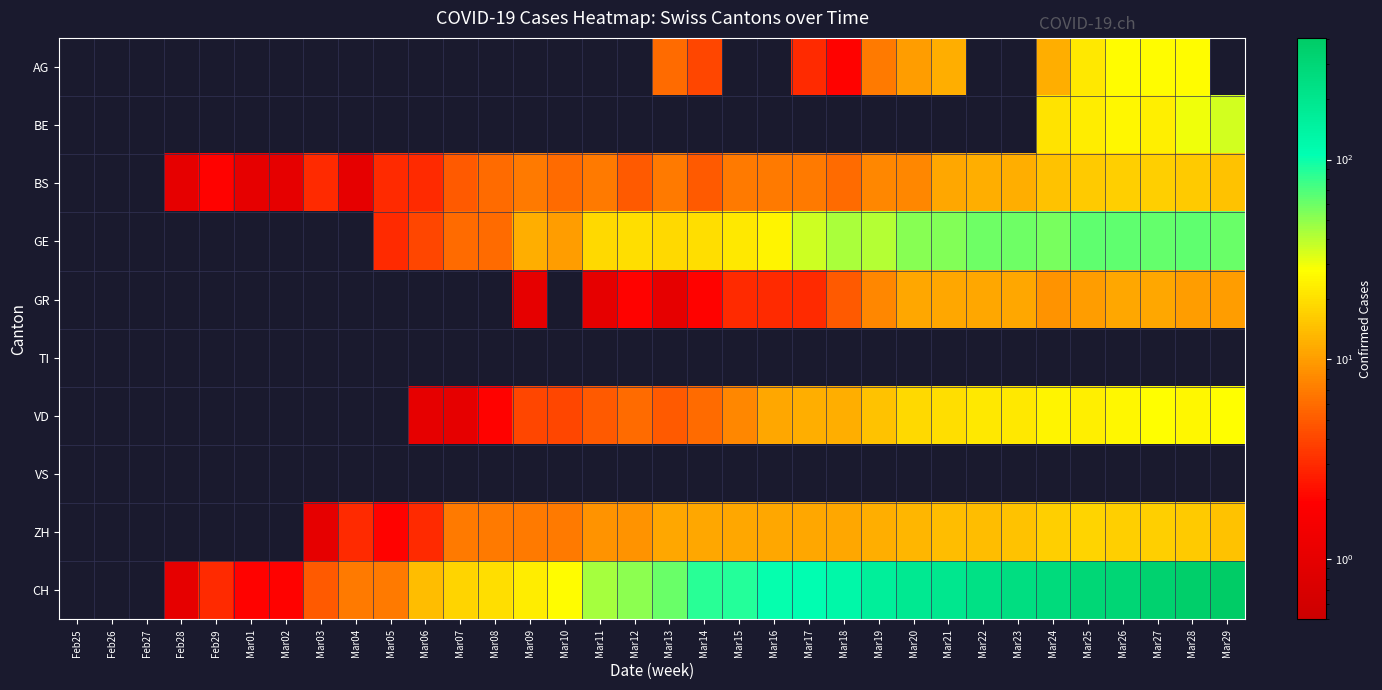

At which category does the chart reach its peak across all series?

Mar29